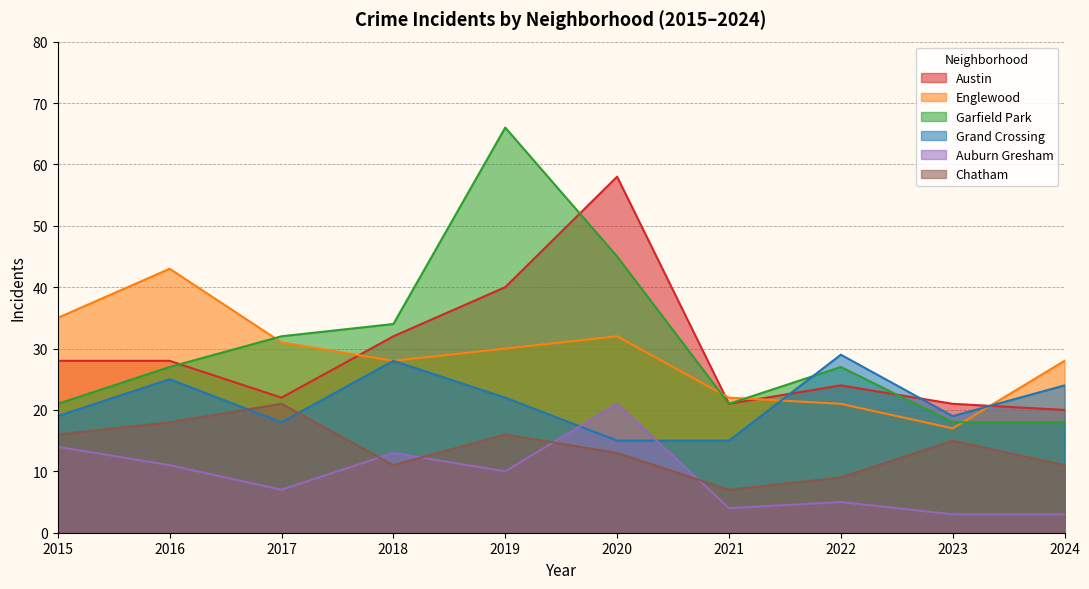

What is the minimum value for Chatham?

7